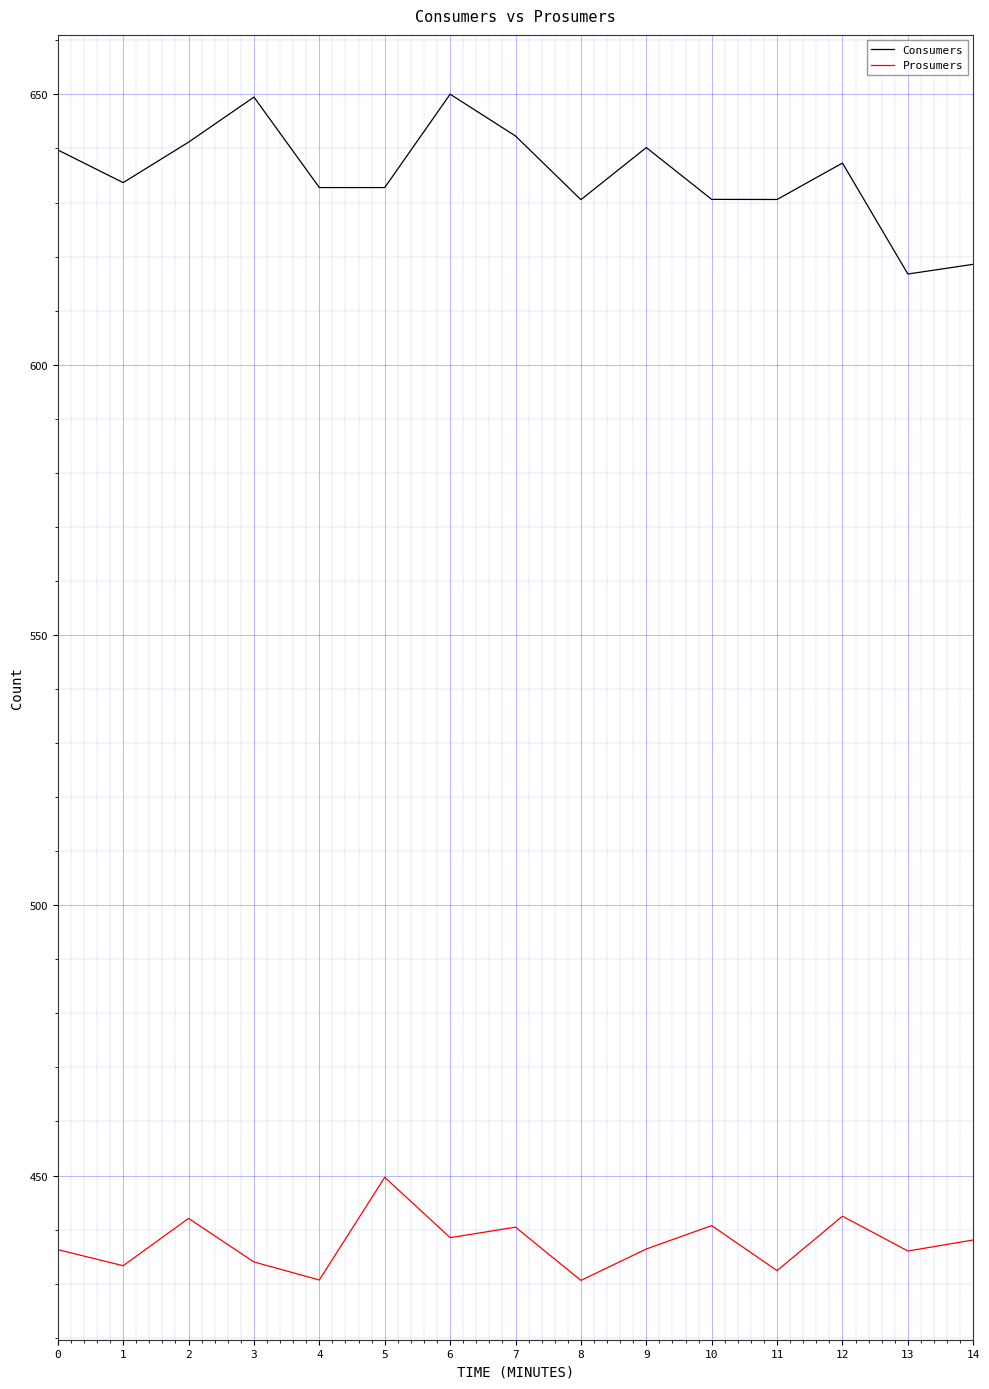

What is the difference between the highest and lowest values at 11?

198.2